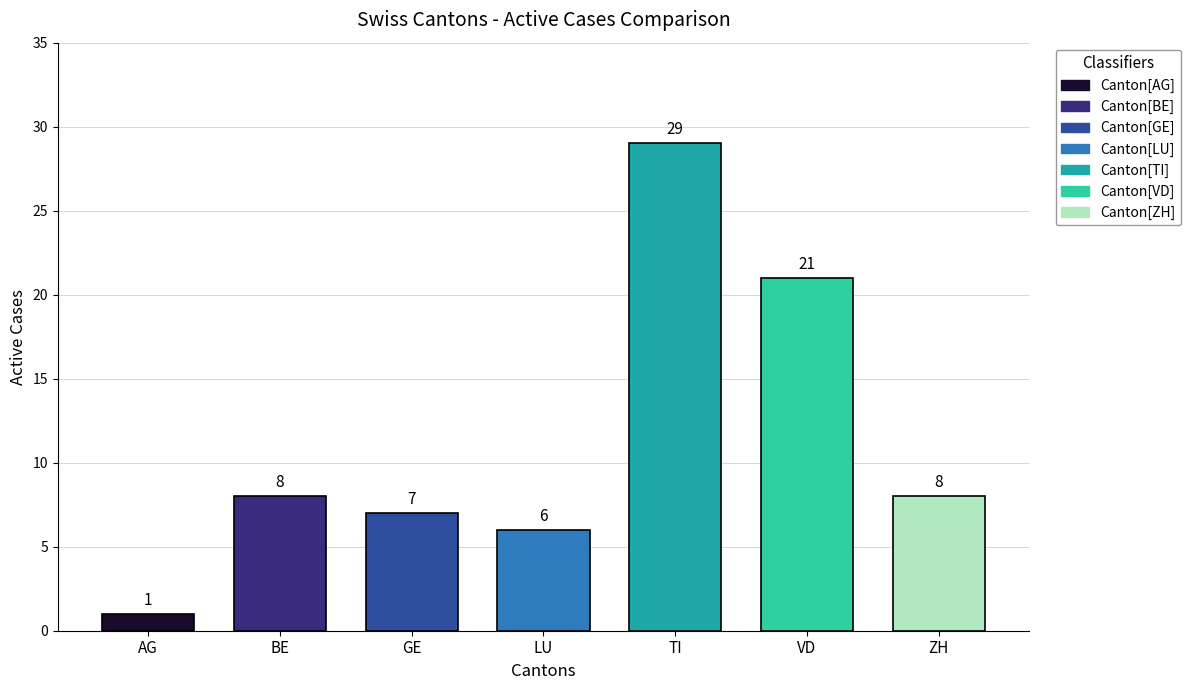

What is the maximum value shown in the chart?

29